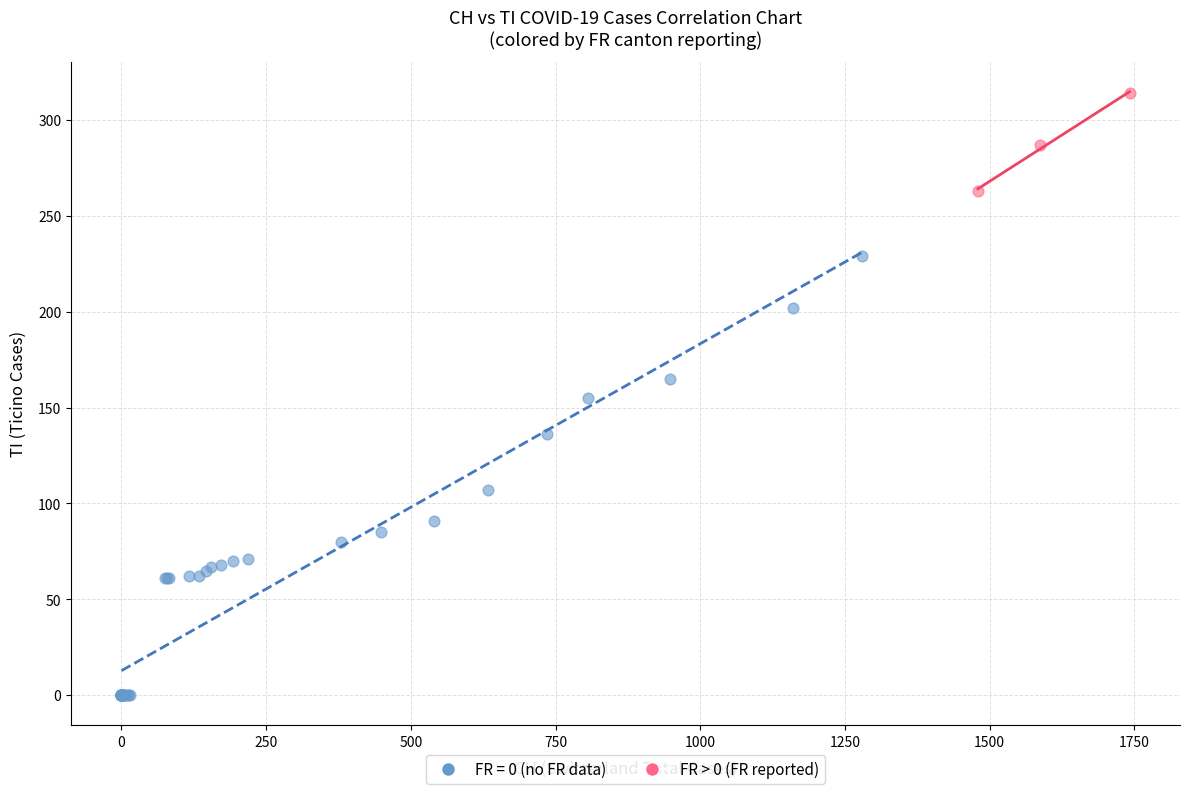

Which series has the largest Y range (max minus min)?

FR = 0 (no FR data)